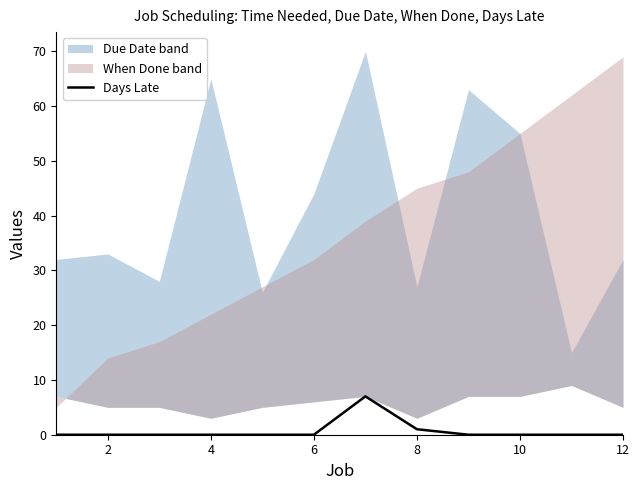

Is it true that Days Late equals 1 at 8?

True